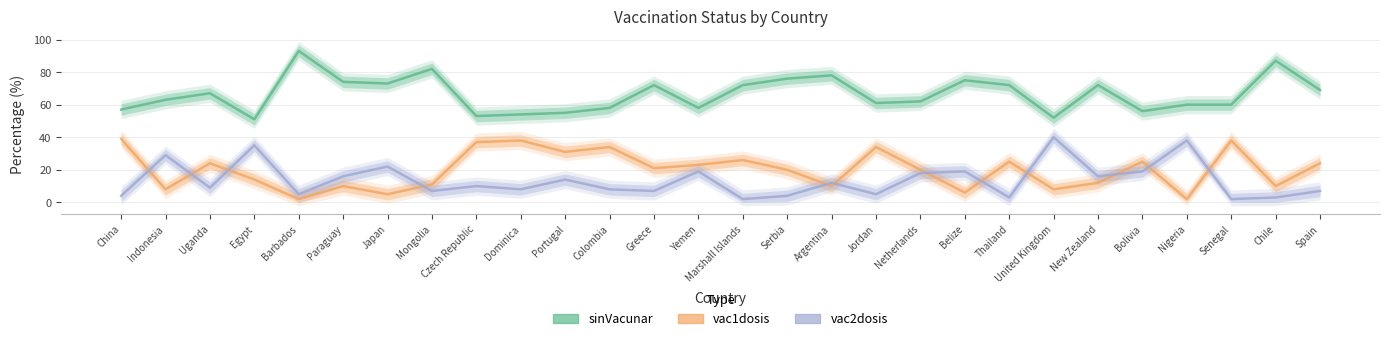

Does the chart display data point markers on the line(s)?

No